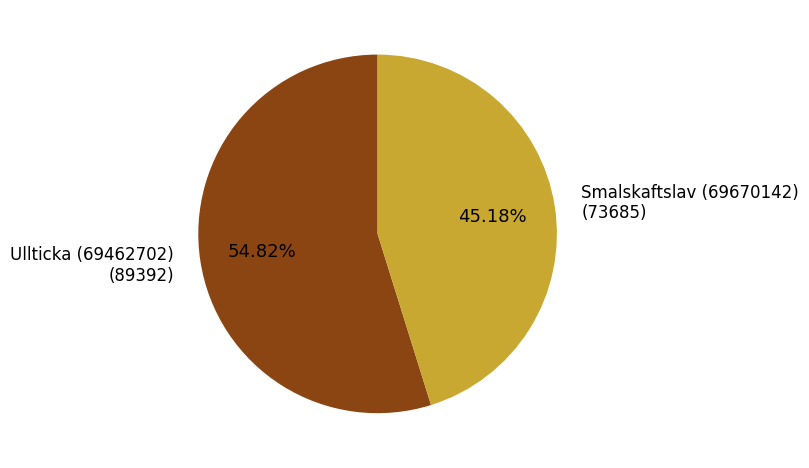

Between Ullticka (69462702) and Smalskaftslav (69670142), which is larger?

Ullticka (69462702)